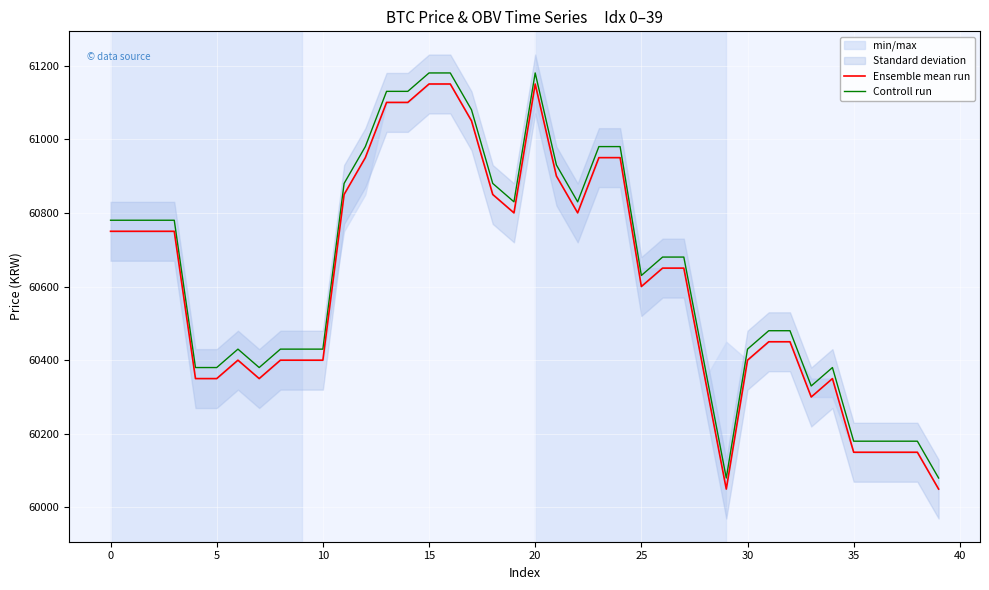

The value of Controll run at 0 is 83834. True or false?

False